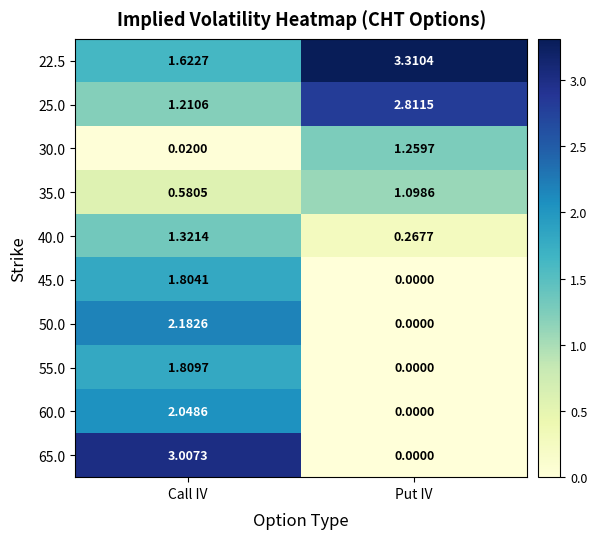

At which label is 45.0 closest to 0?

Put IV